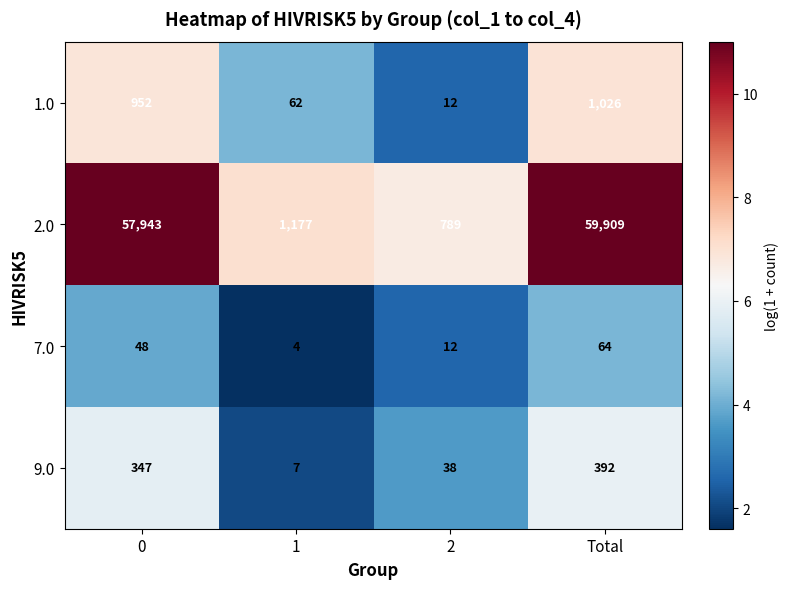

Is the value of 7.0 at 1 greater than the value of 2.0 at 1?

No